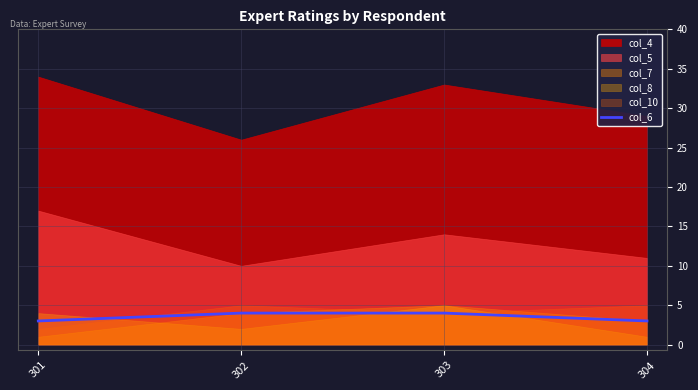

What is the lowest value of the col_6 series?

3